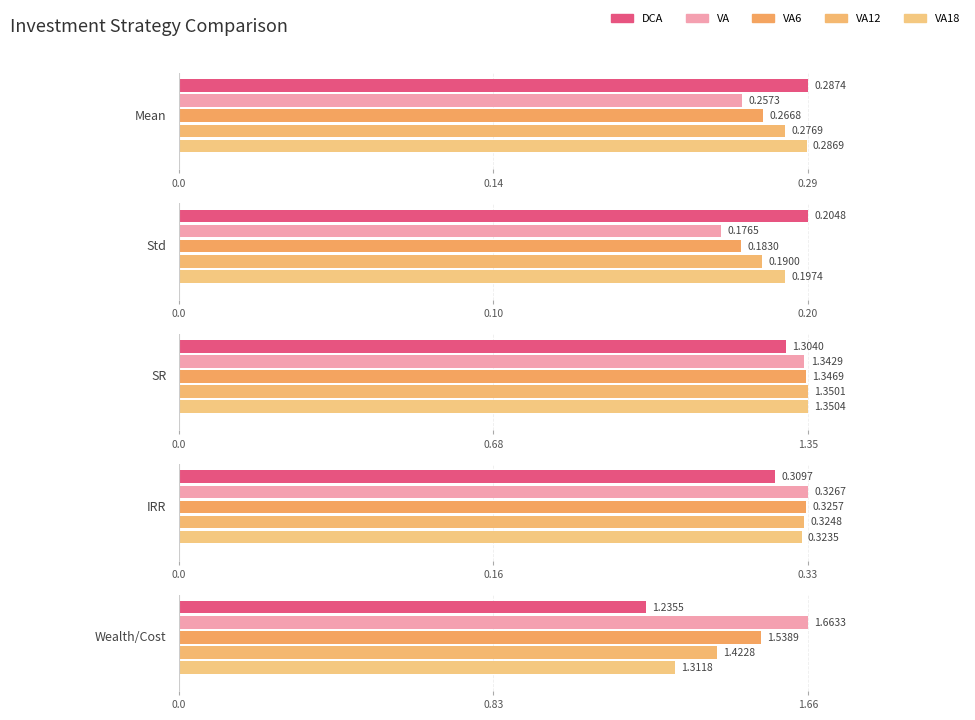

How many bars are there in total?

25